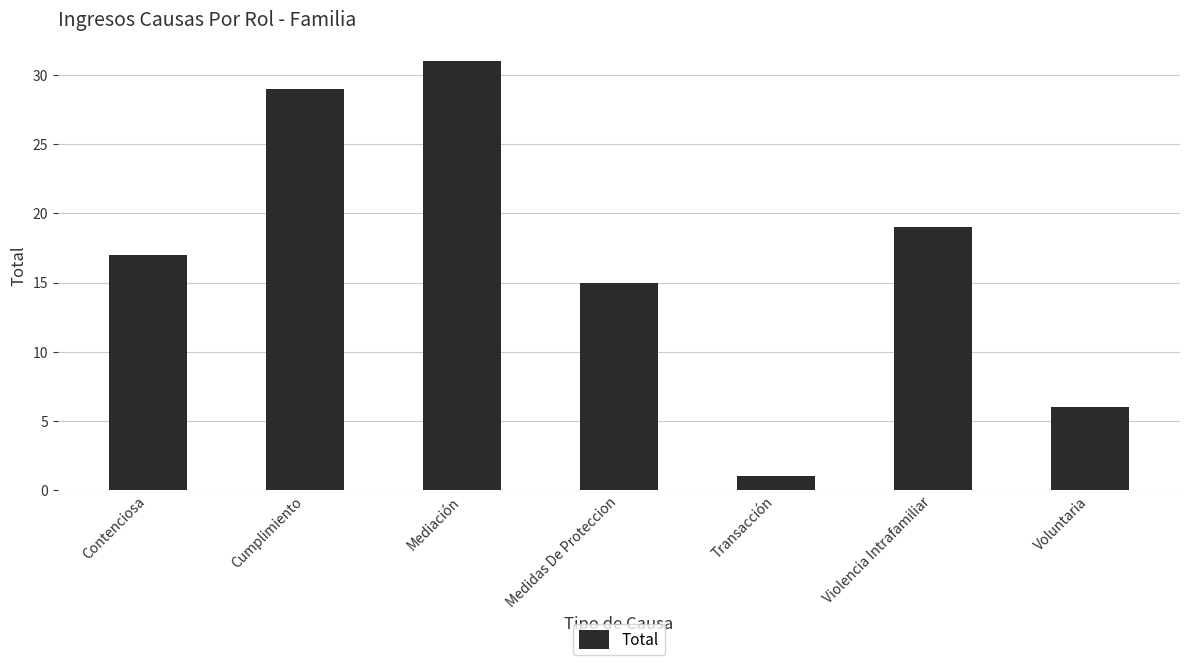

The chart shows a value of 2 at Voluntaria. True or false?

False